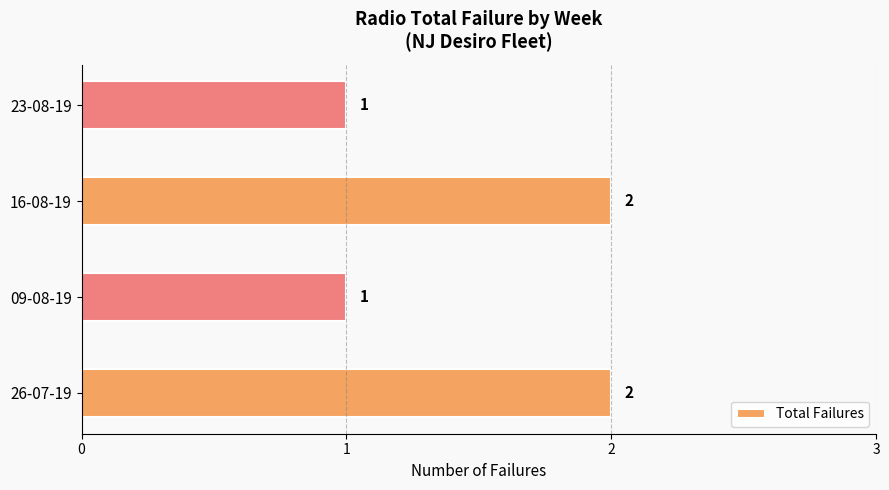

The chart shows a value of 3 at 16-08-19. True or false?

False